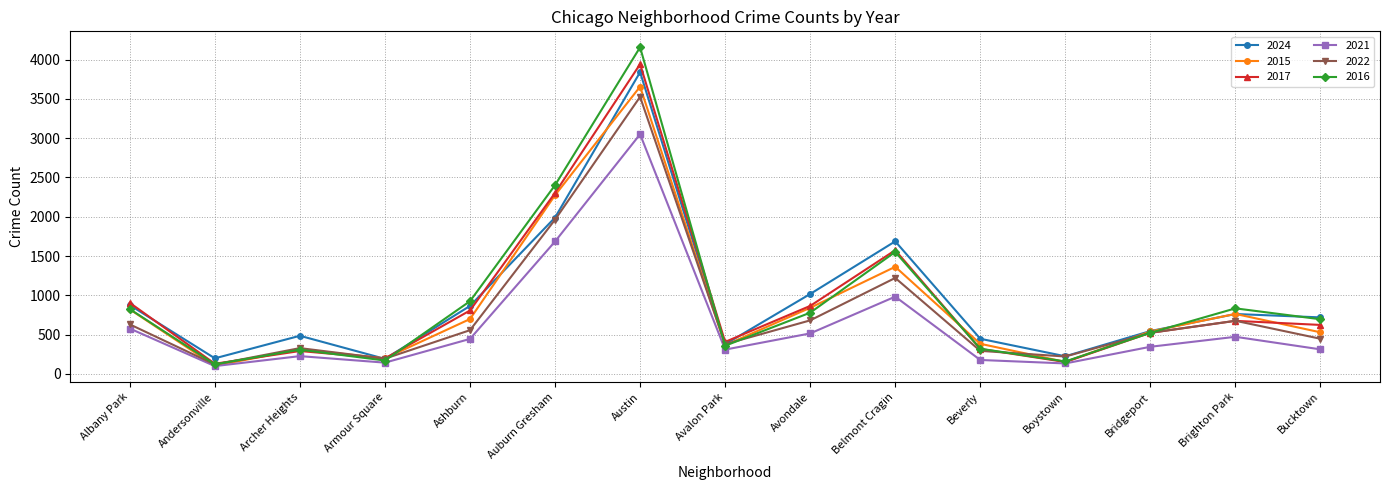

The 2022 series shows 681 at Avondale. True or false?

True